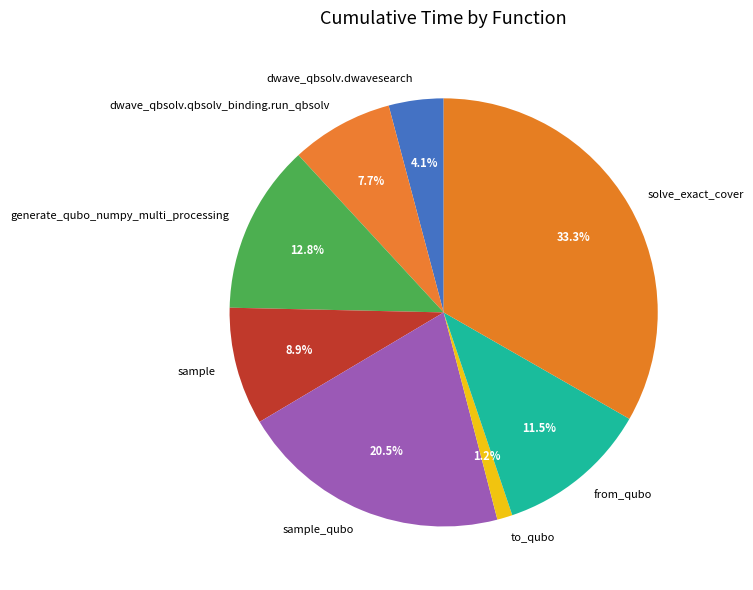

Does dwave_qbsolv.dwavesearch represent more than half of the total?

No